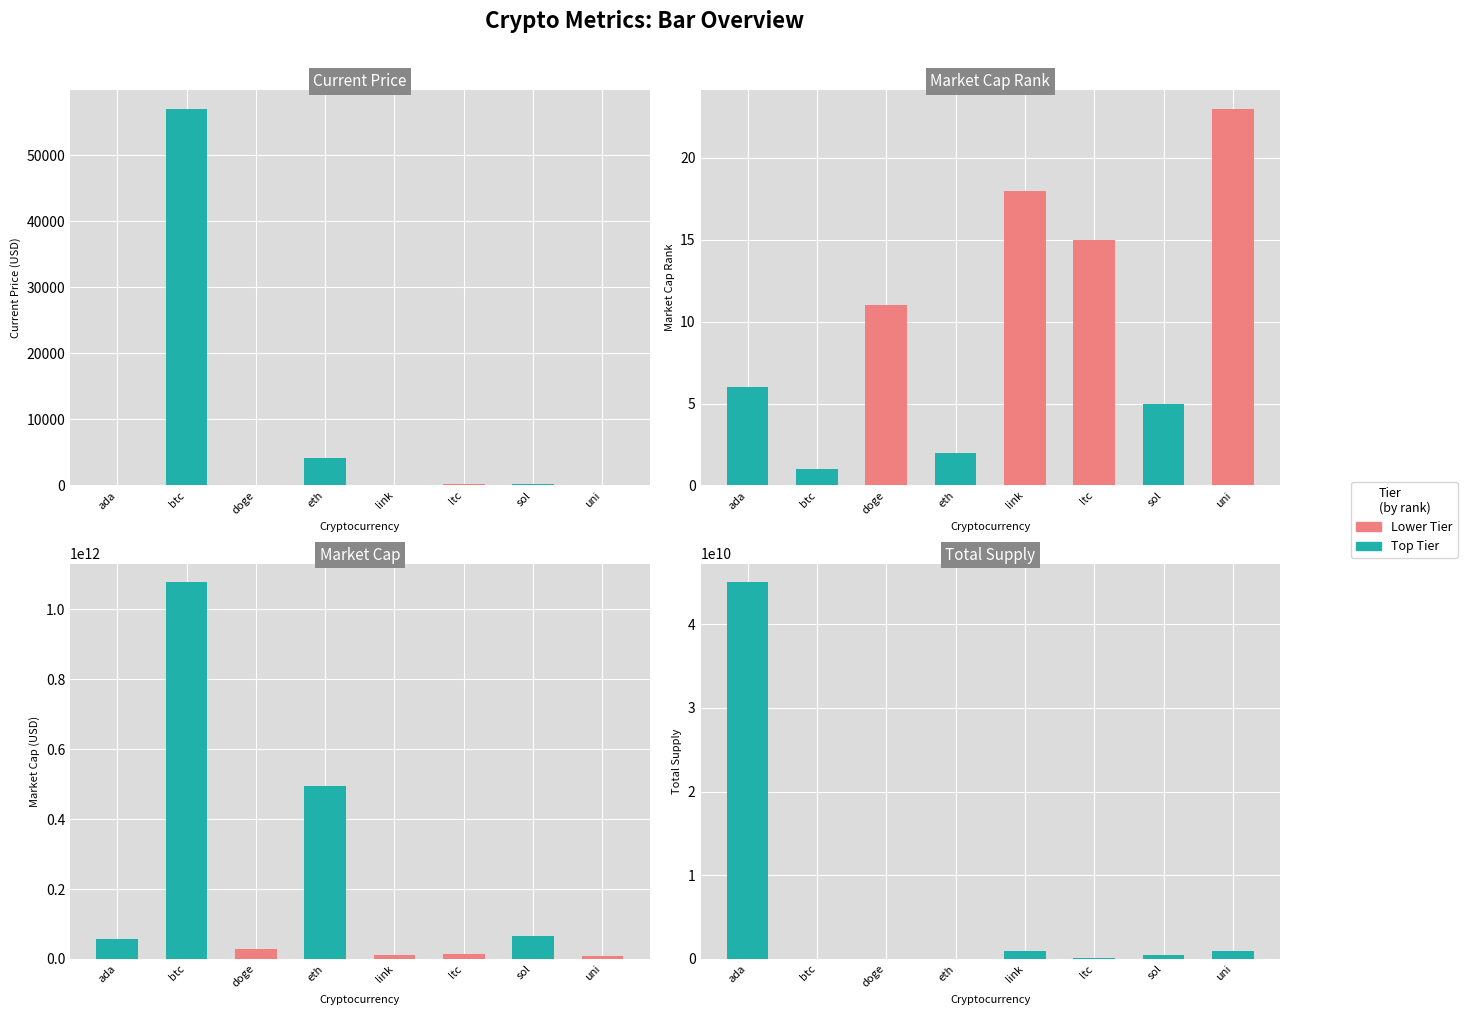

Between uni and btc, which is larger?

uni